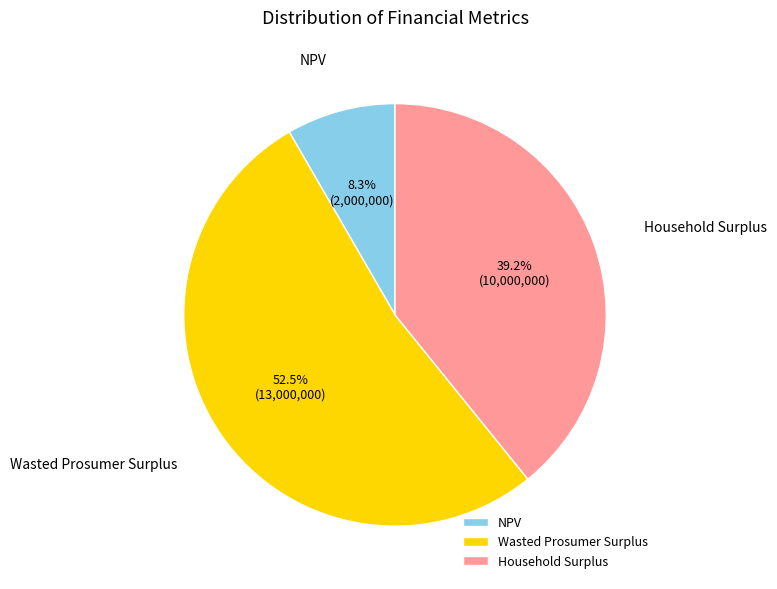

How many segments does this pie chart have?

3